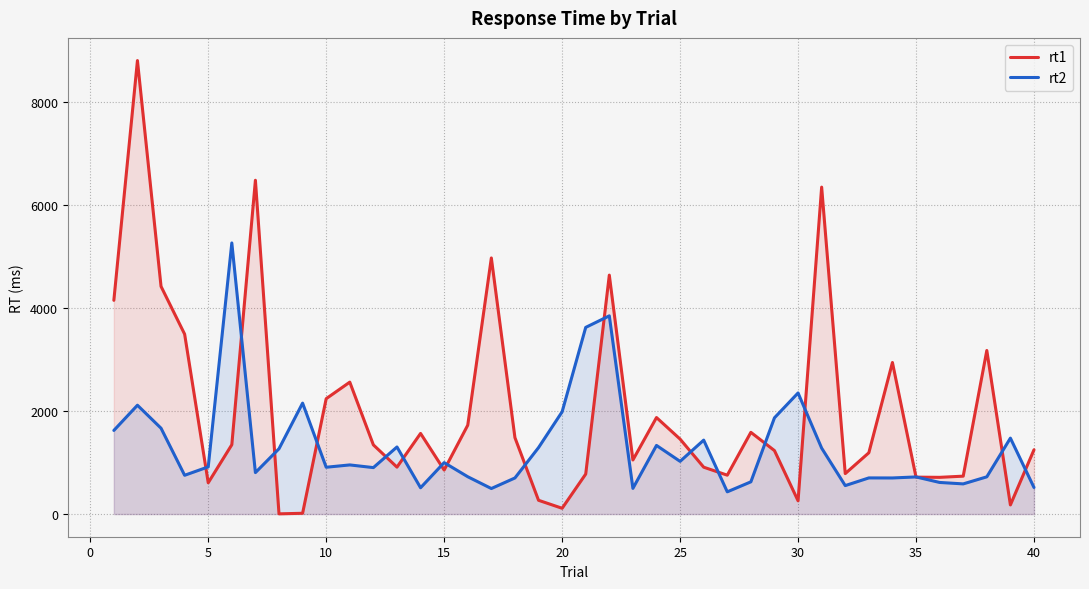

True or false: rt2 and rt1 intersect in this chart.

True